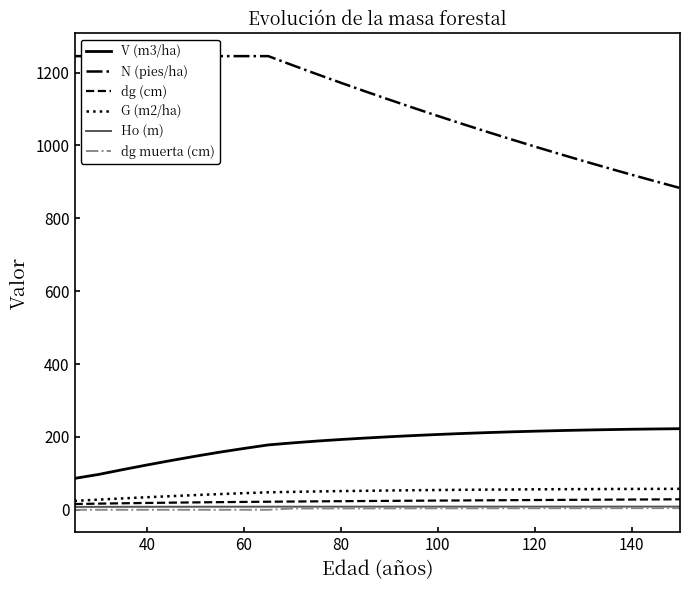

How many series are shown in this chart?

6